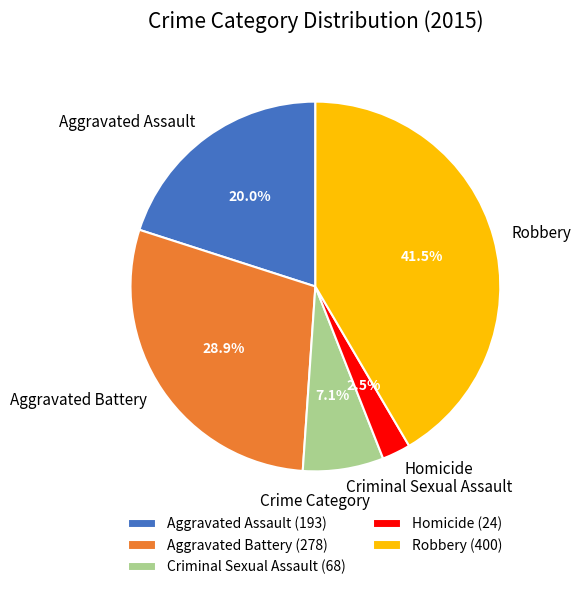

To the nearest percent, what portion does Aggravated Assault represent?

20%